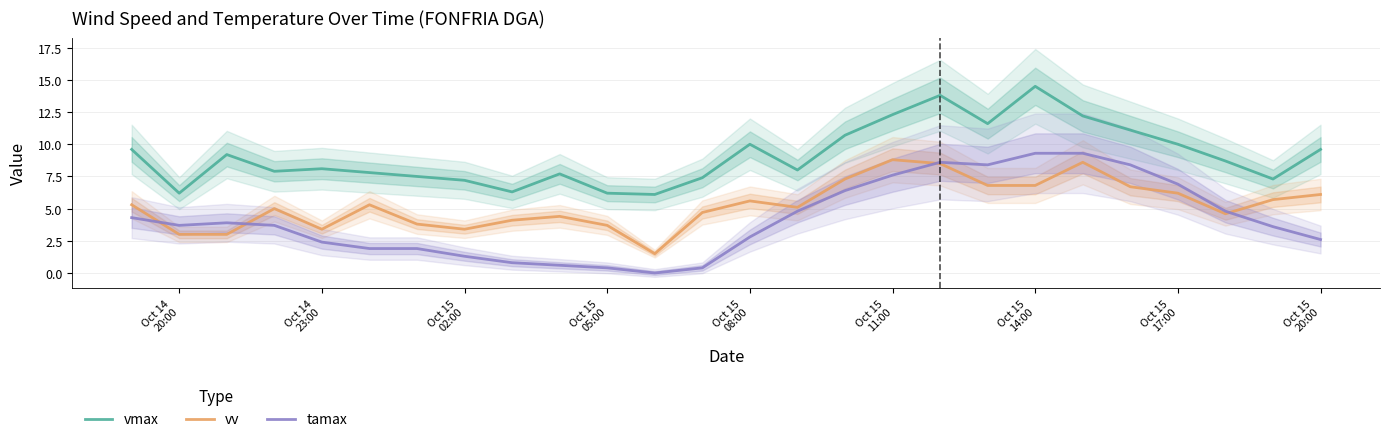

True or false: tamax and vmax cross at least once.

False